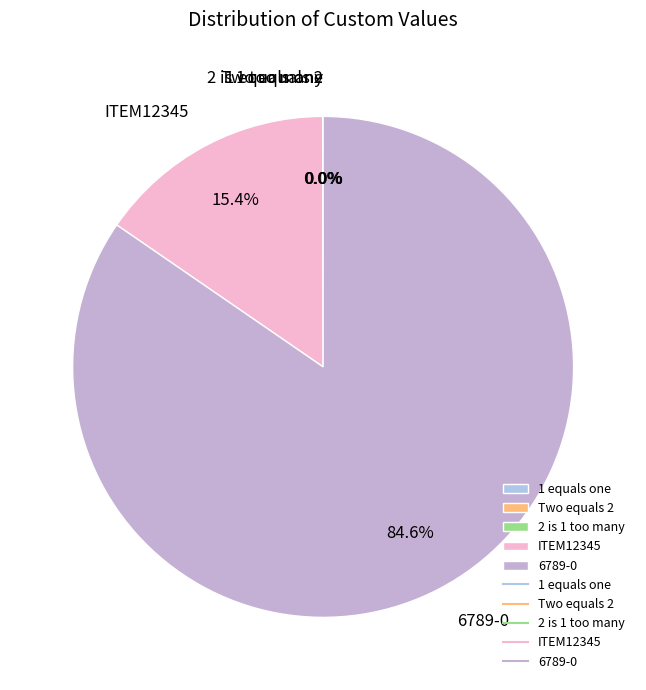

Which slice is the largest?

6789-0